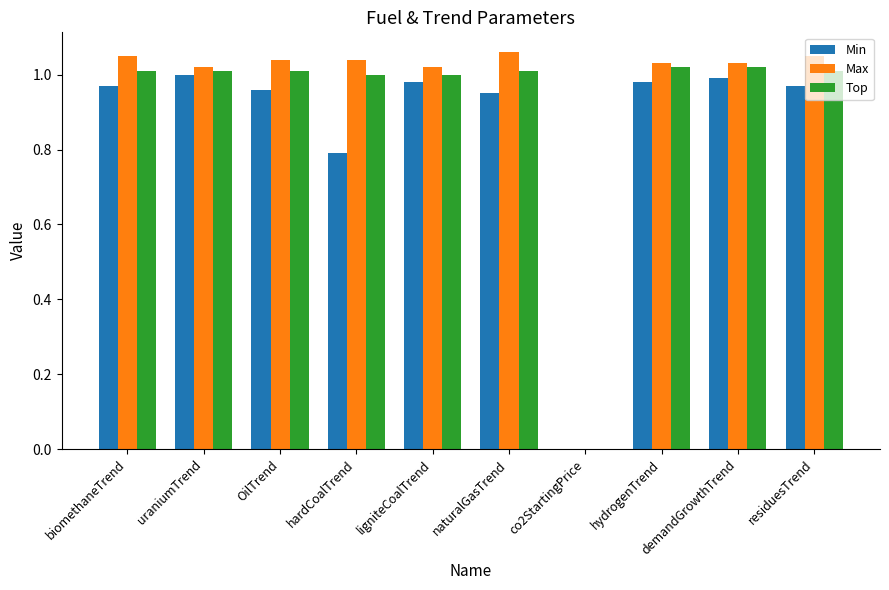

The value of Top at naturalGasTrend is 0.4. True or false?

False